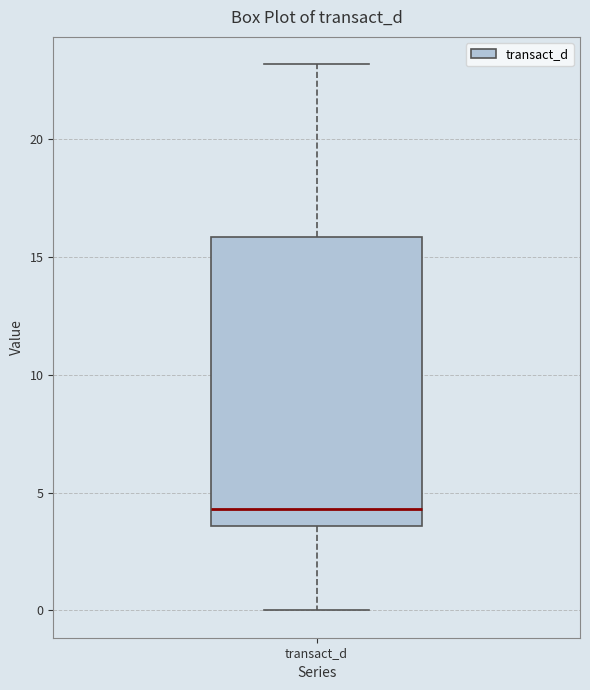

Where is the upper edge of the box for transact_d on the y-axis? The values are not printed on the chart, so give them approximately, as read against the axis.

16.0